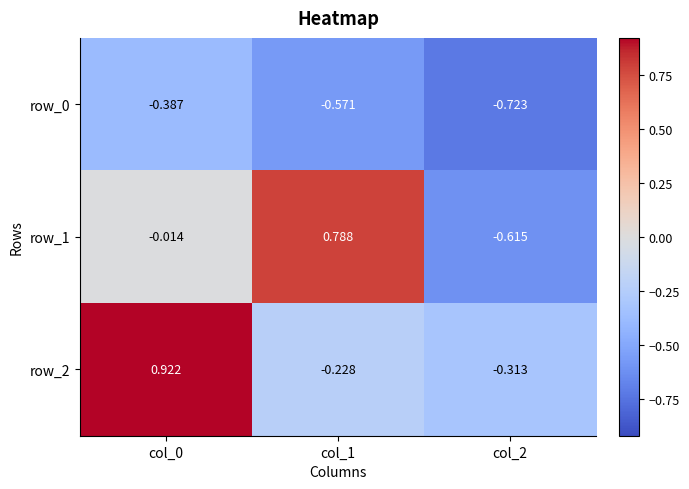

What is the average value of the row_0 series?

-0.6